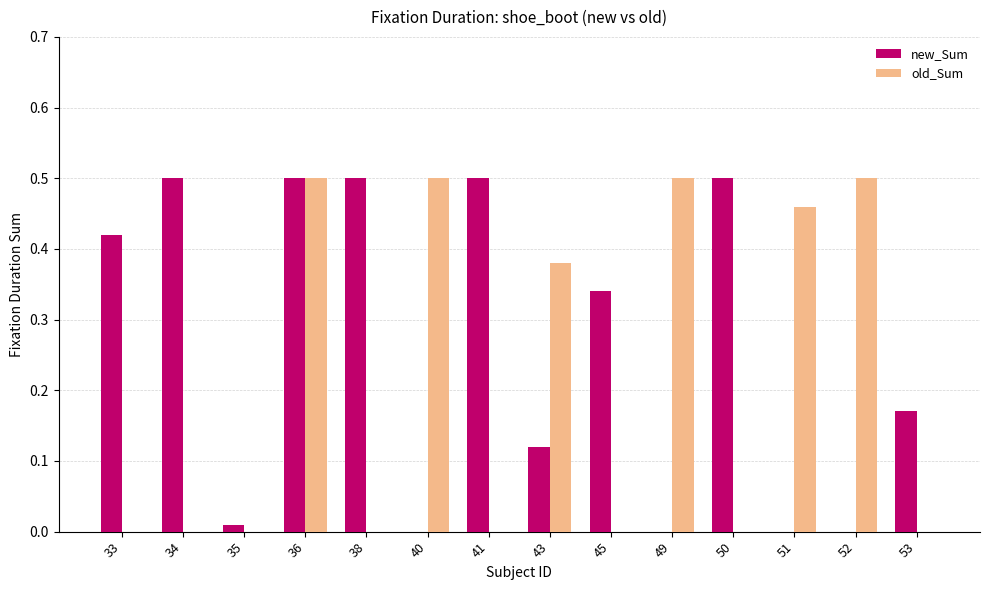

True or false: old_Sum has a value of 0.1 at 36.

False